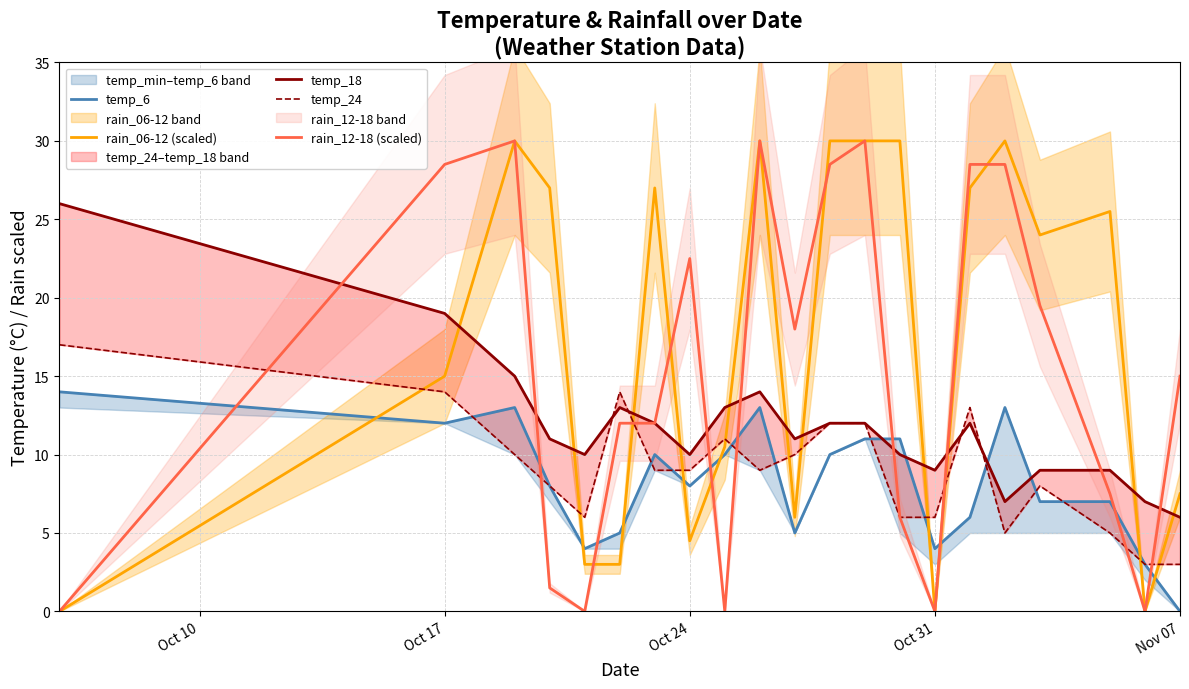

What are all the series names shown in the legend?

temp_6, rain_06-12 (scaled), temp_18, temp_24, rain_12-18 (scaled)